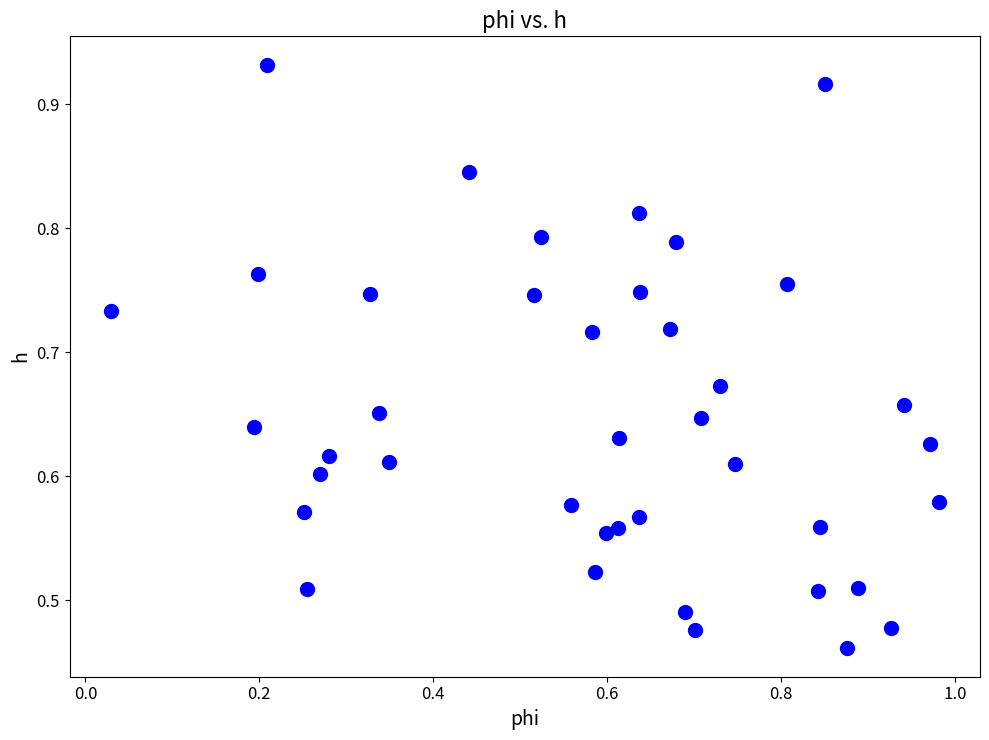

What is the range of X values (max minus min)?

1.0